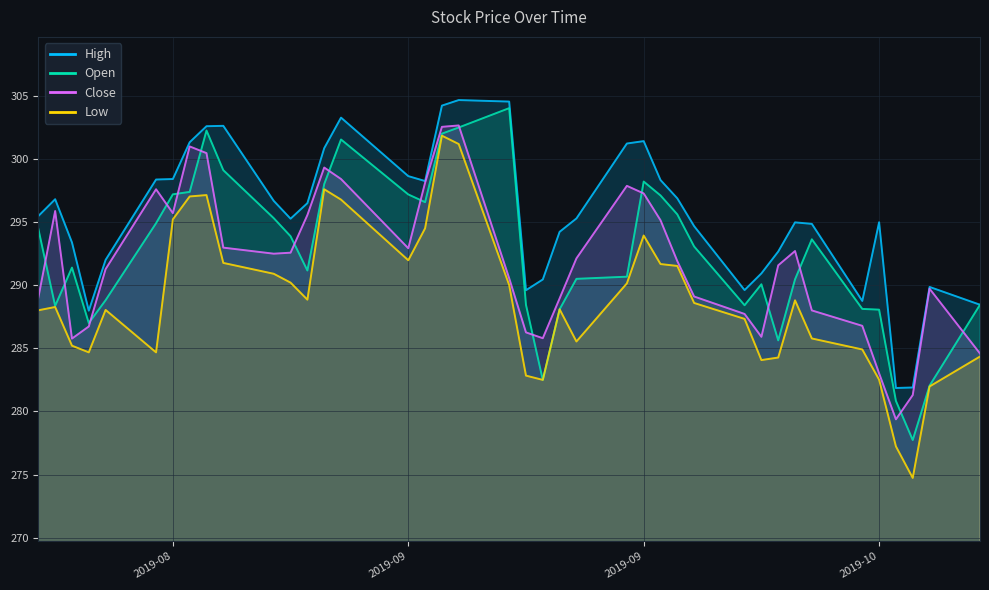

At which label is high closest to 293?

2019-09-25